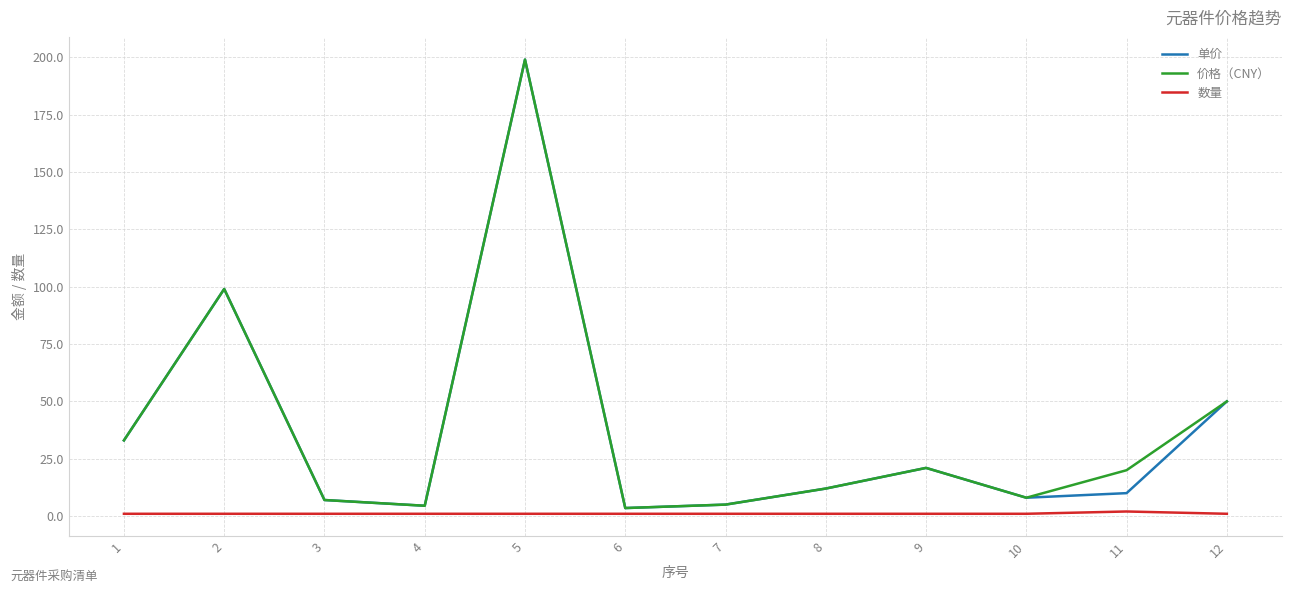

What is the maximum value for 价格（CNY）?

199.0